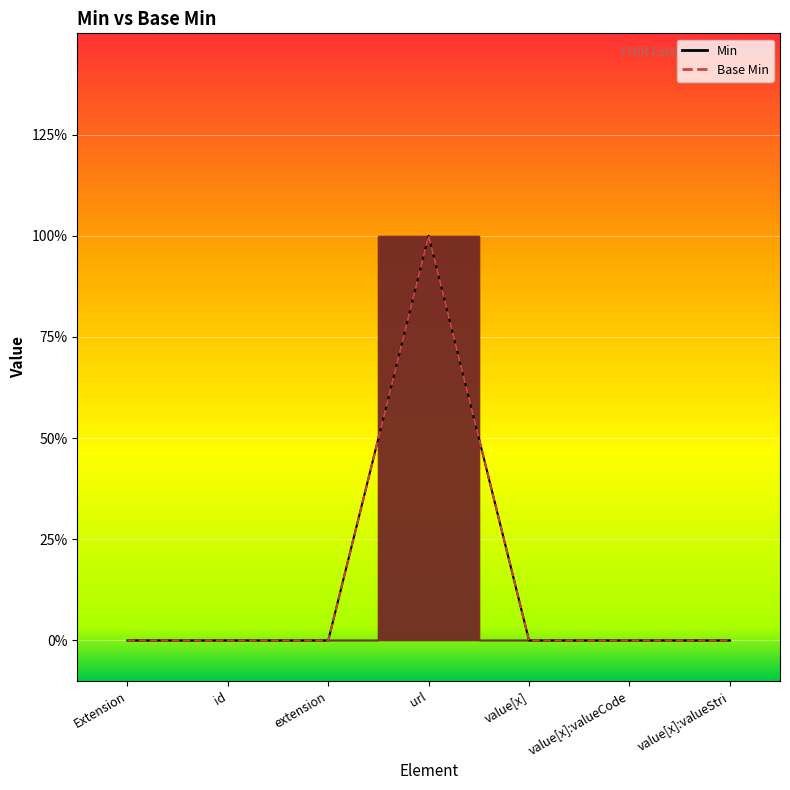

What is the maximum value for Min?

1